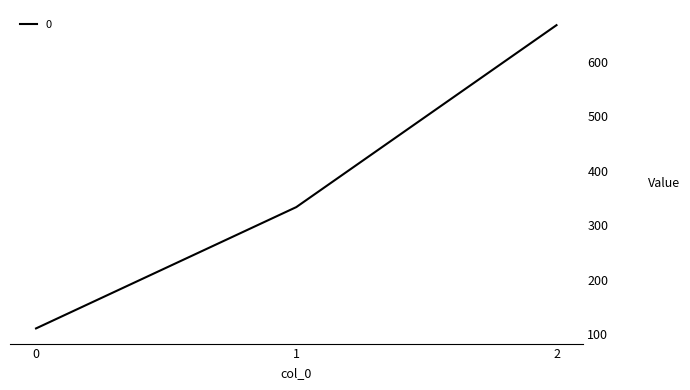

Reading left to right, what are all the values shown in this chart?

111.1	333.3	666.7